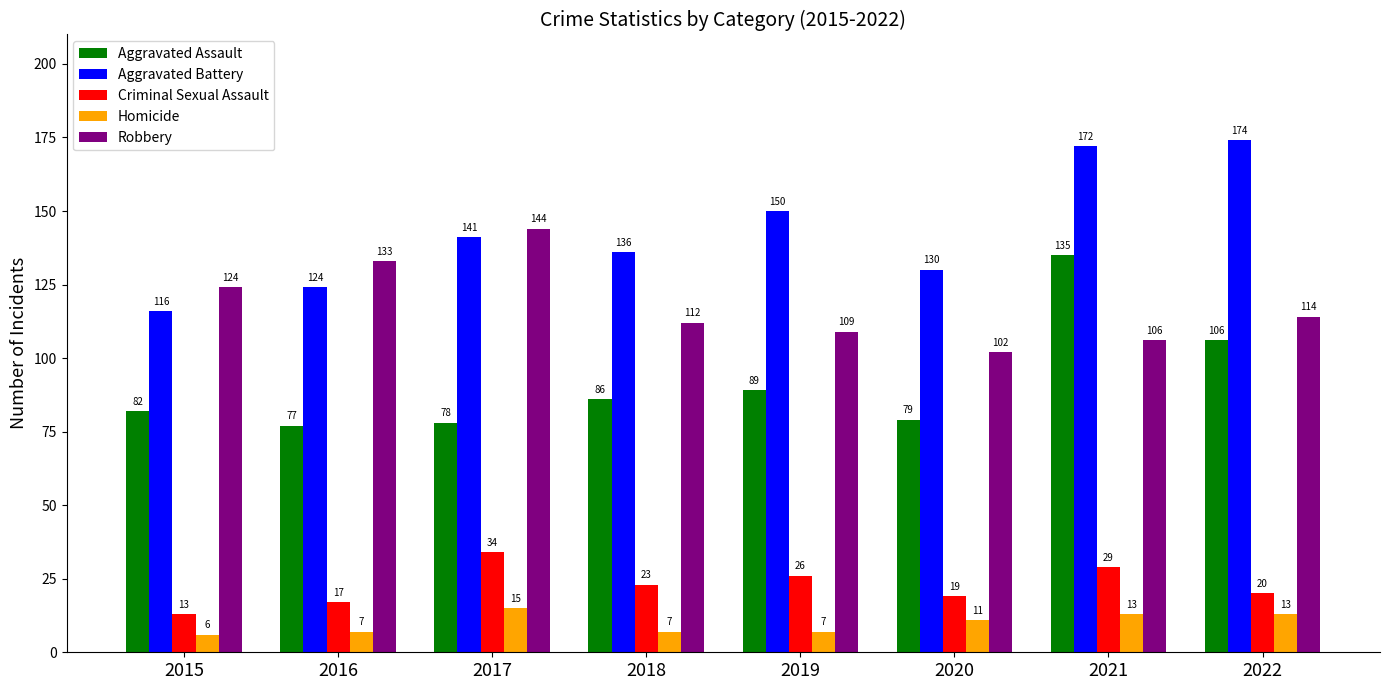

How many bars are there in total?

40